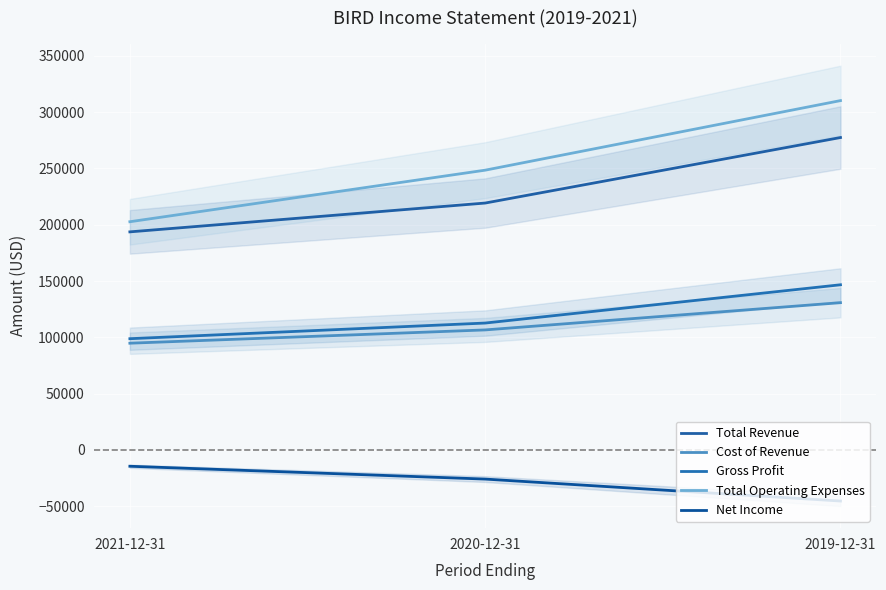

Rank the categories by Net Income value from highest to lowest.

2021-12-31, 2020-12-31, 2019-12-31